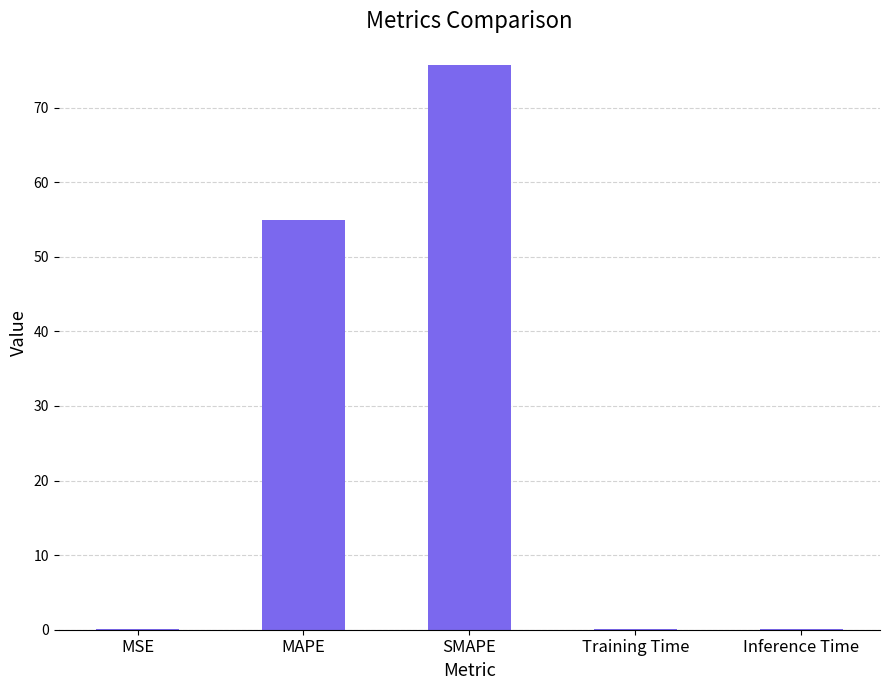

Between MAPE and SMAPE, which is larger?

SMAPE